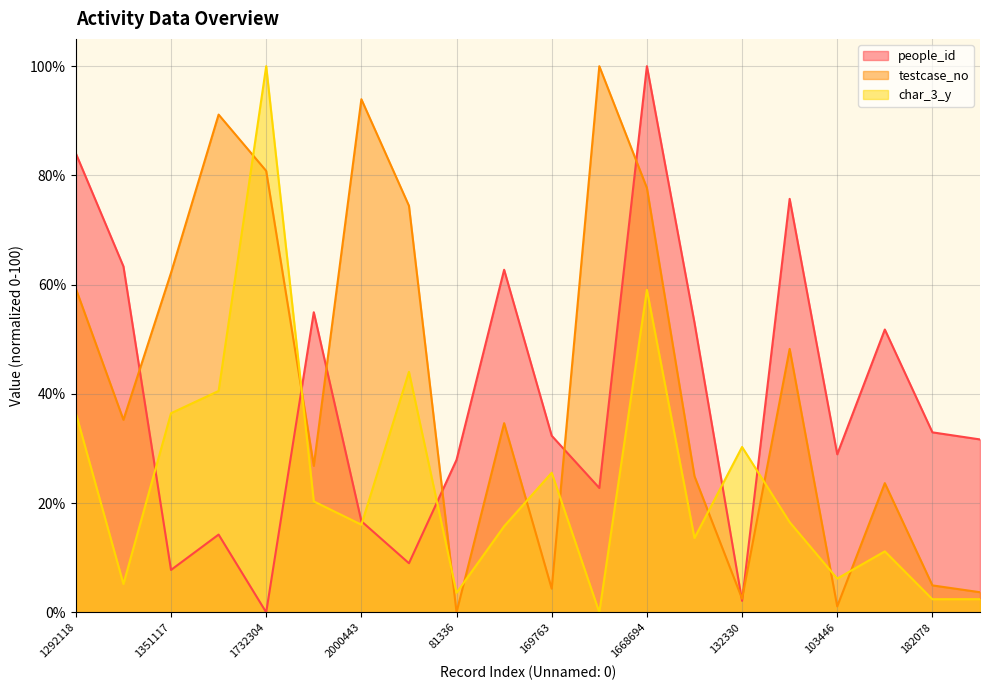

How many intersections are there between testcase_no and people_id?

8